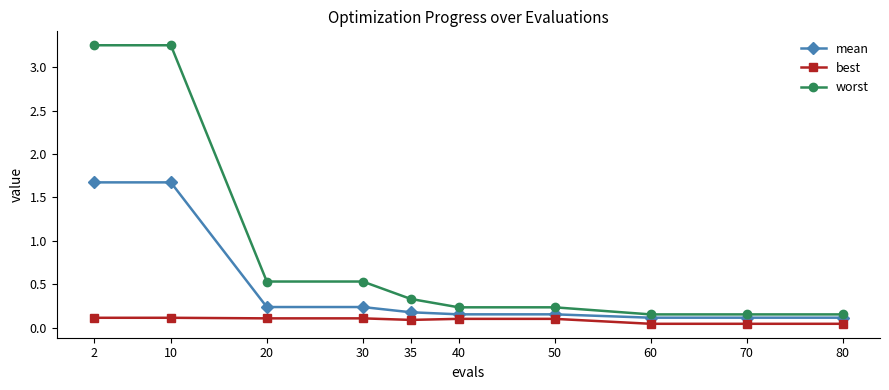

What is the average value of the best series?

0.1